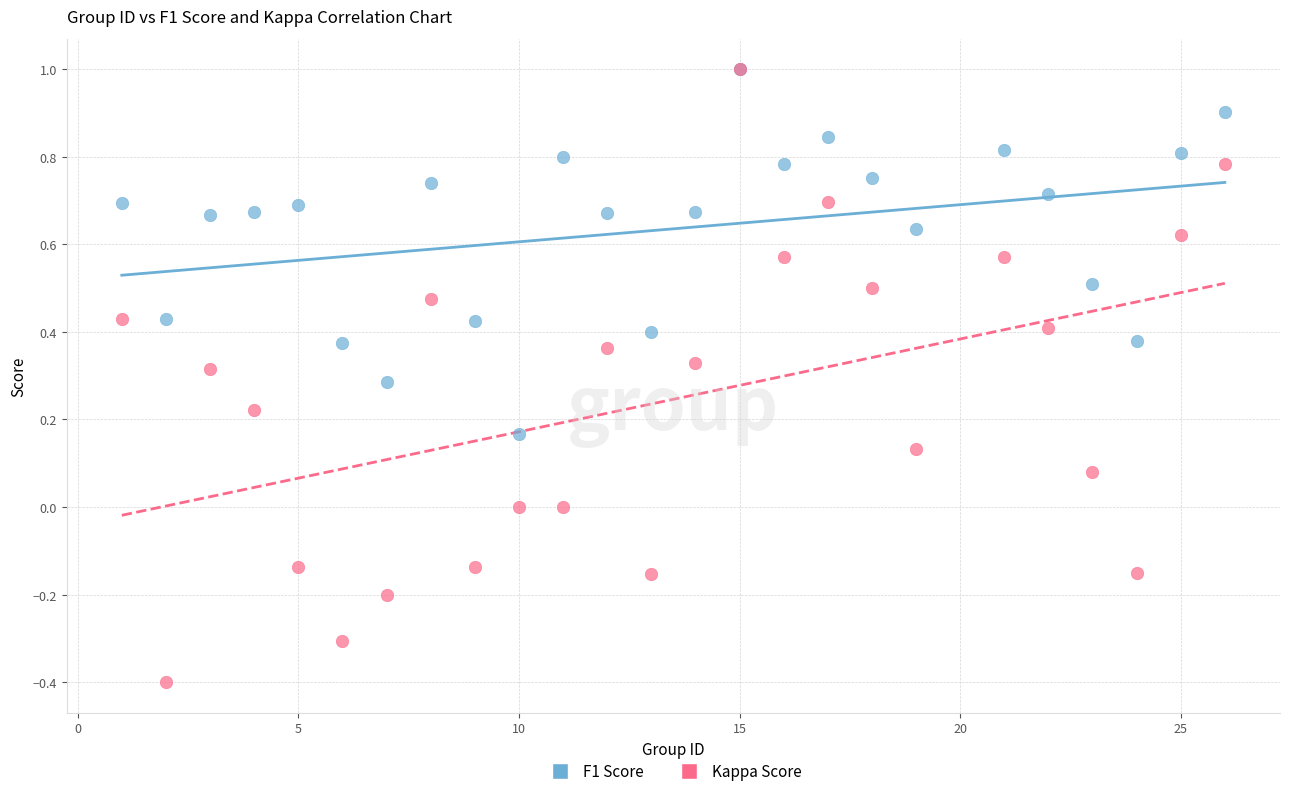

What are all the series names shown in the legend?

F1 Score, Kappa Score